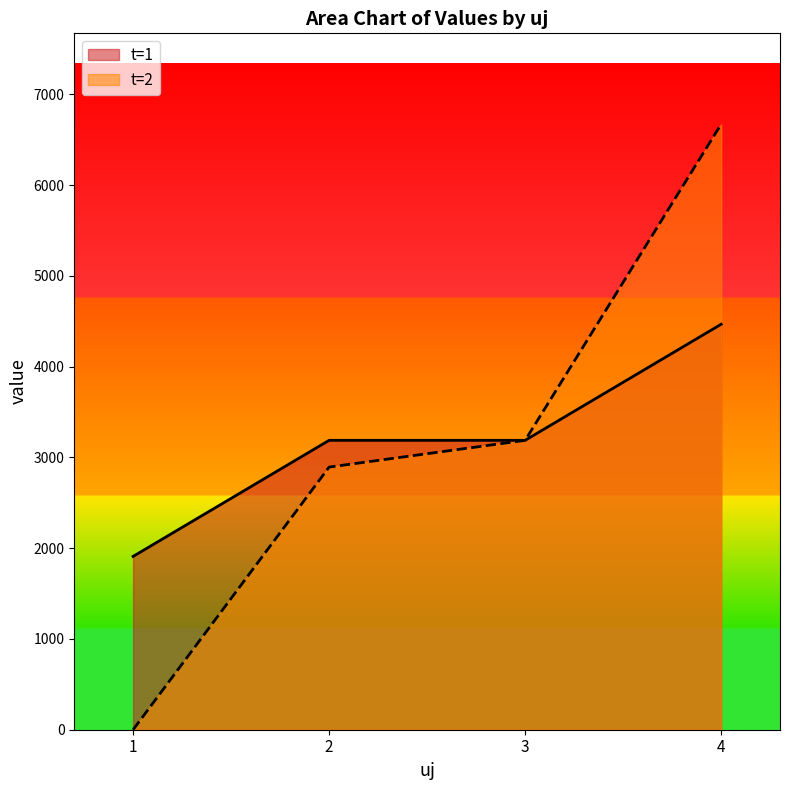

Reading left to right, extract all data points from this chart.

t=1: 1=1909.7	2=3189.0	3=3189.0	4=4468.2
t=2: 1=0.0	2=2894.1	3=3189.0	4=6672.8